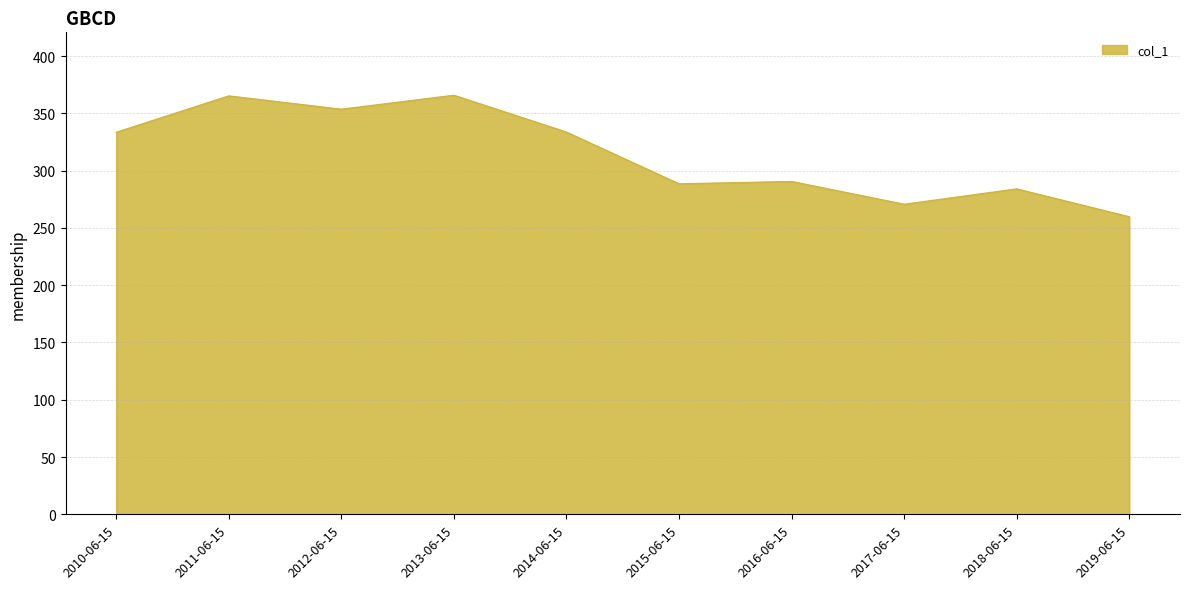

What is the minimum value shown in the chart?

259.8